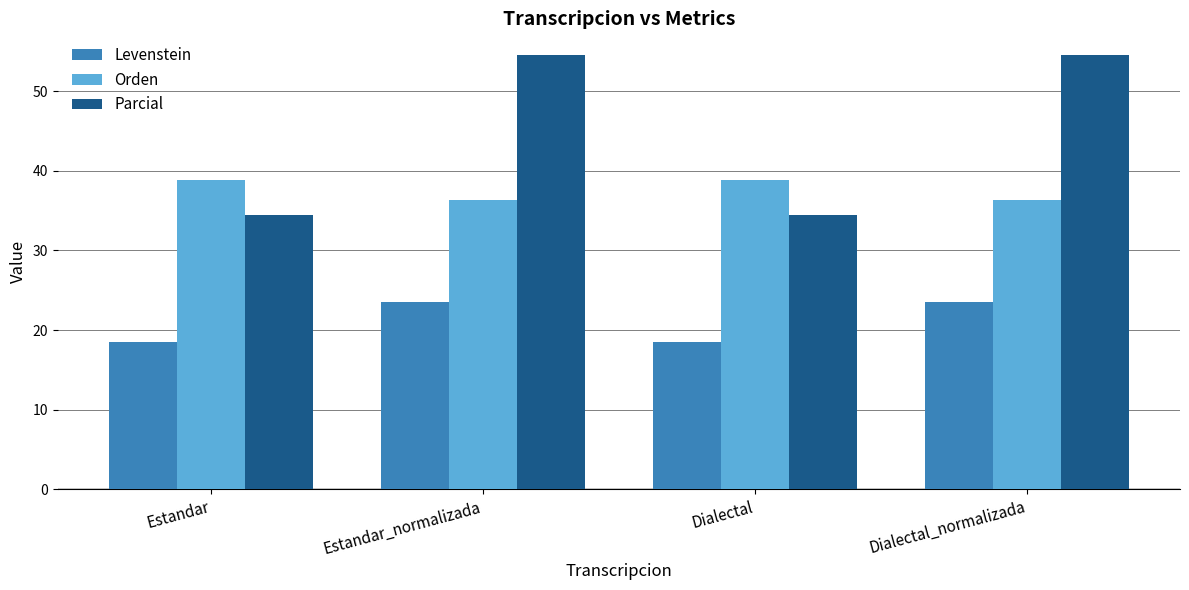

What is the value of the Levenstein bar at the 4th from the left?

23.5